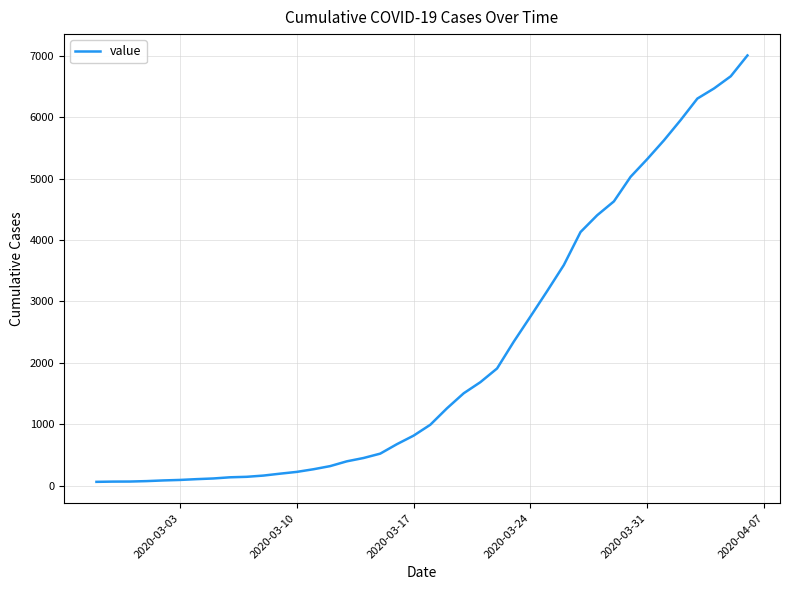

What is the maximum value shown in the chart?

7003